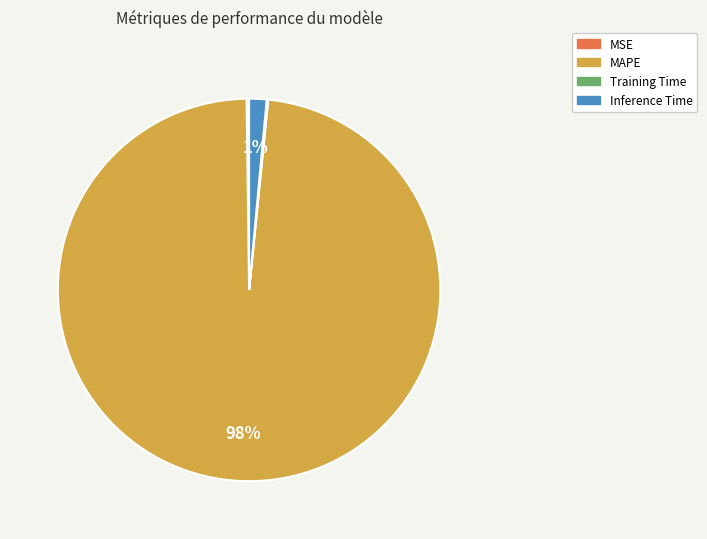

To the nearest percent, what percentage of the pie is Inference Time?

1%